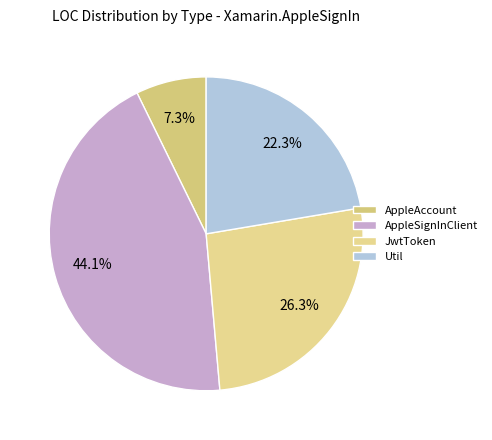

Is there a majority slice in this chart?

No